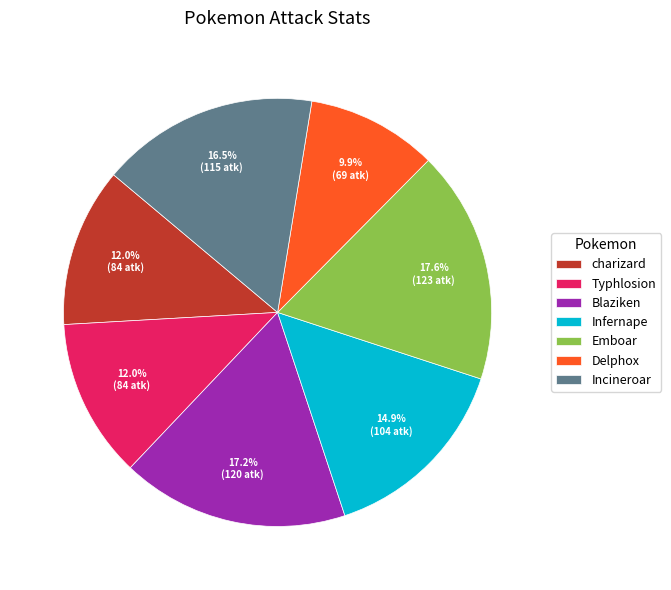

To the nearest percent, what is the combined percentage of Blaziken and Incineroar?

34%